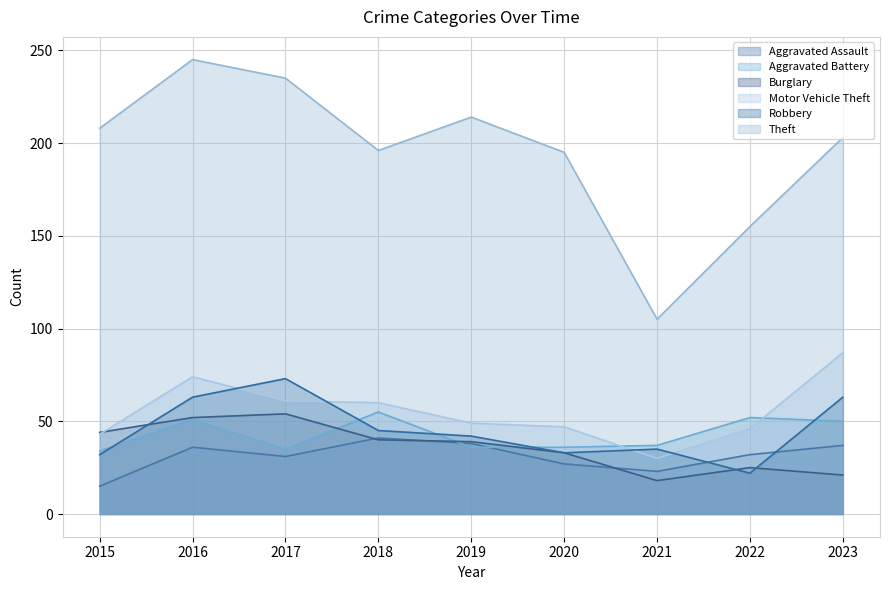

Which series has the largest total across all categories?

Theft